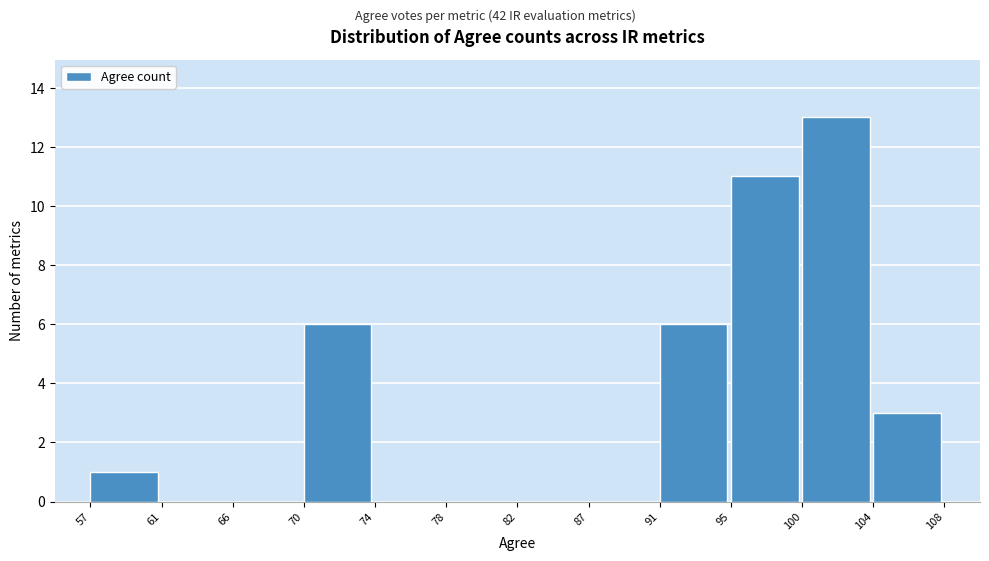

Reading left to right, transcribe this chart: for each bar, give the range it covers on the x-axis and its height. The values are not printed on the chart, so give them approximately, as read against the axis.

57 to 61: 1
61 to 66: 0
66 to 70: 0
70 to 74: 6
74 to 78: 0
78 to 82: 0
82 to 87: 0
87 to 91: 0
91 to 95: 6
95 to 100: 11
100 to 104: 13
104 to 108: 3